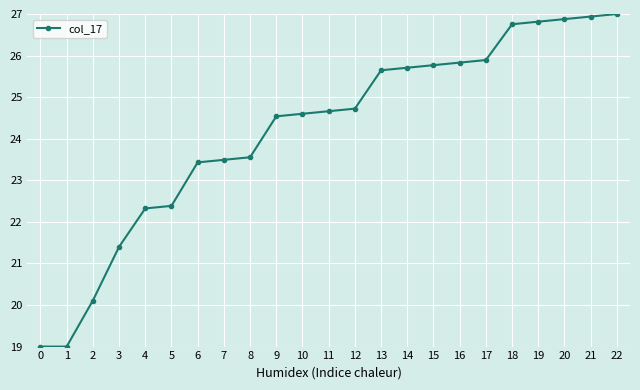

What is the difference between the second highest and second lowest values?

7.9